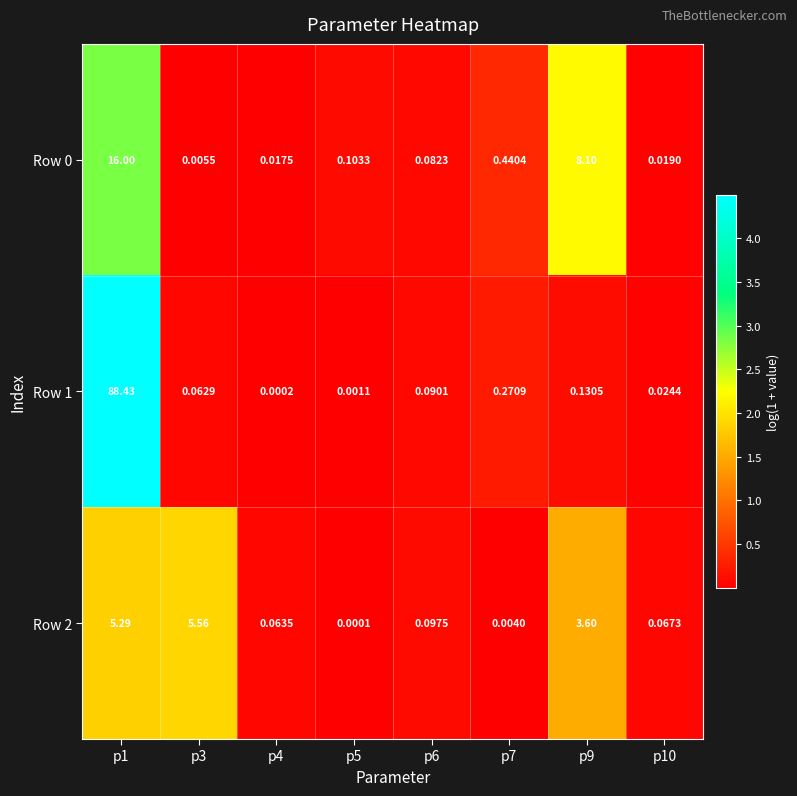

Is the value of Row 2 at p4 greater than the value of Row 0 at p6?

No